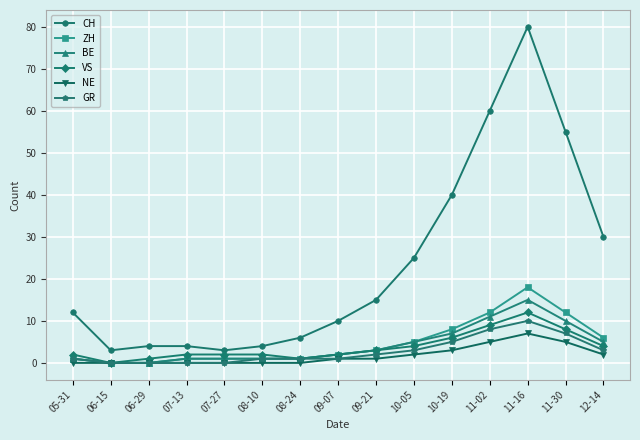

Reading left to right, list all the values displayed in this chart.

CH: 12	3	4	4	3	4	6	10	15	25	40	60	80	55	30
ZH: 1	0	0	1	1	1	1	2	3	5	8	12	18	12	6
BE: 1	0	0	1	1	1	1	2	3	5	7	11	15	10	5
VS: 2	0	1	2	2	2	1	2	3	4	6	9	12	8	4
NE: 0	0	0	0	0	0	0	1	1	2	3	5	7	5	2
GR: 1	0	0	0	0	1	1	1	2	3	5	8	10	7	3